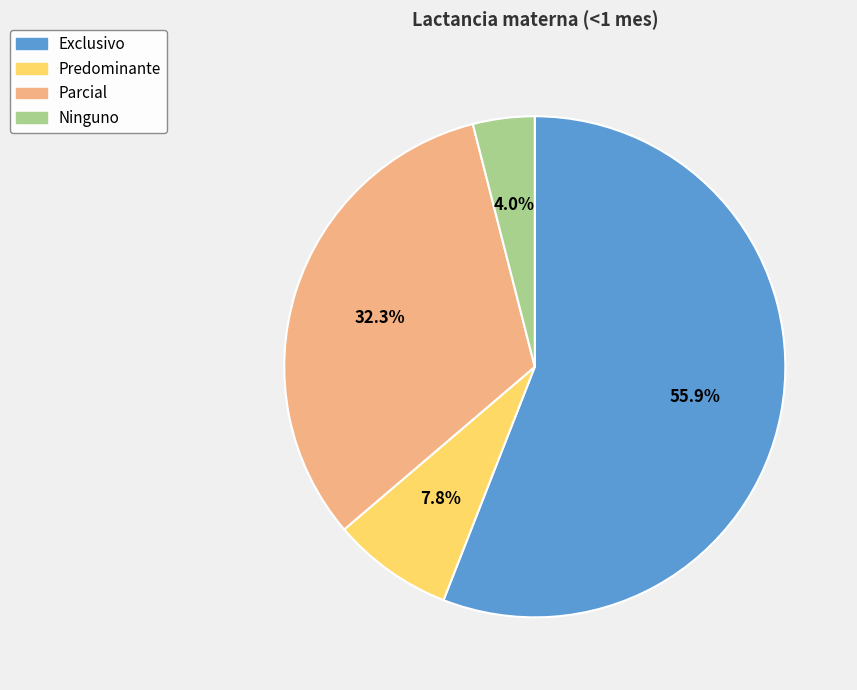

True or false: Exclusivo accounts for 56% of the total.

True